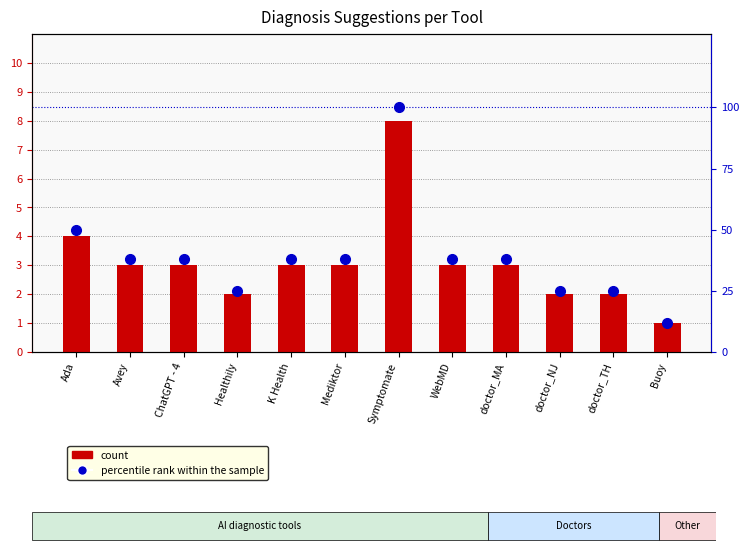

List the labels in order of count value, smallest first.

Buoy, Healthily, doctor_NJ, doctor_TH, Avey, ChatGPT - 4, K Health, Mediktor, WebMD, doctor_MA, Ada, Symptomate